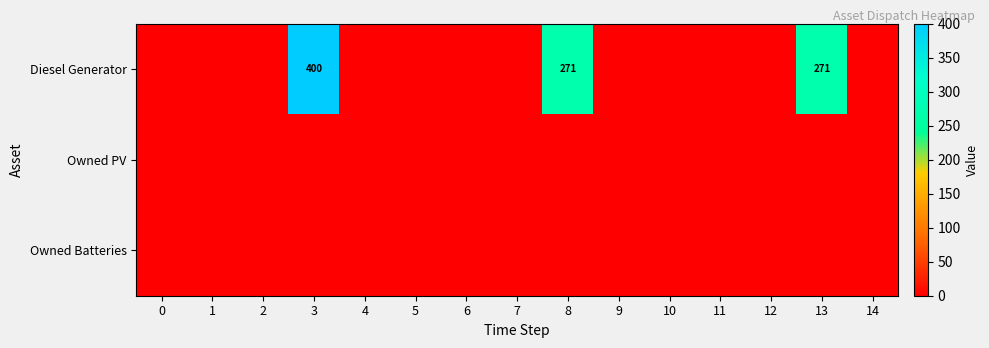

The Diesel Generator series shows 271 at 13. True or false?

True